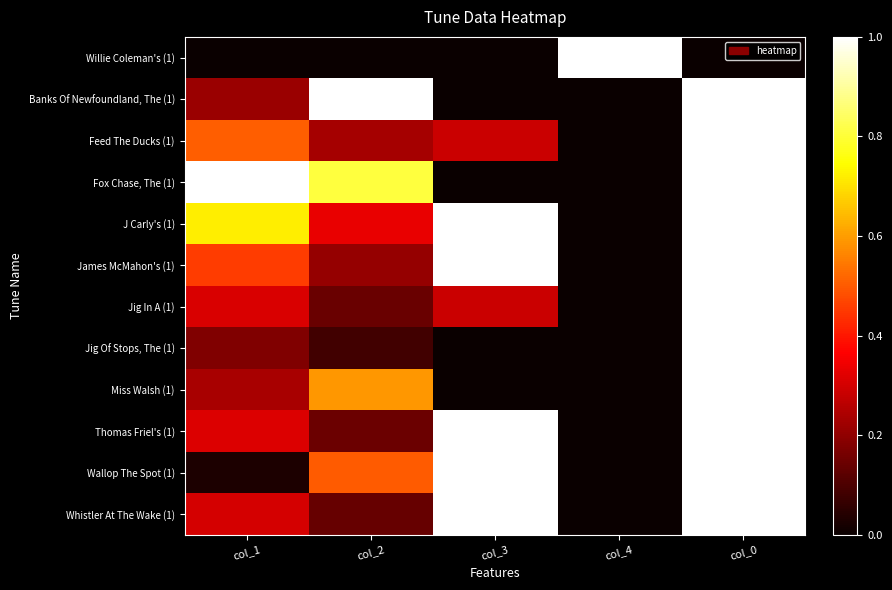

Rank the series by their maximum value, from lowest to highest.

Willie Coleman's (1), Banks Of Newfoundland, The (1), Feed The Ducks (1), Fox Chase, The (1), J Carly's (1), James McMahon's (1), Jig In A (1), Jig Of Stops, The (1), Miss Walsh (1), Thomas Friel's (1), Wallop The Spot (1), Whistler At The Wake (1)